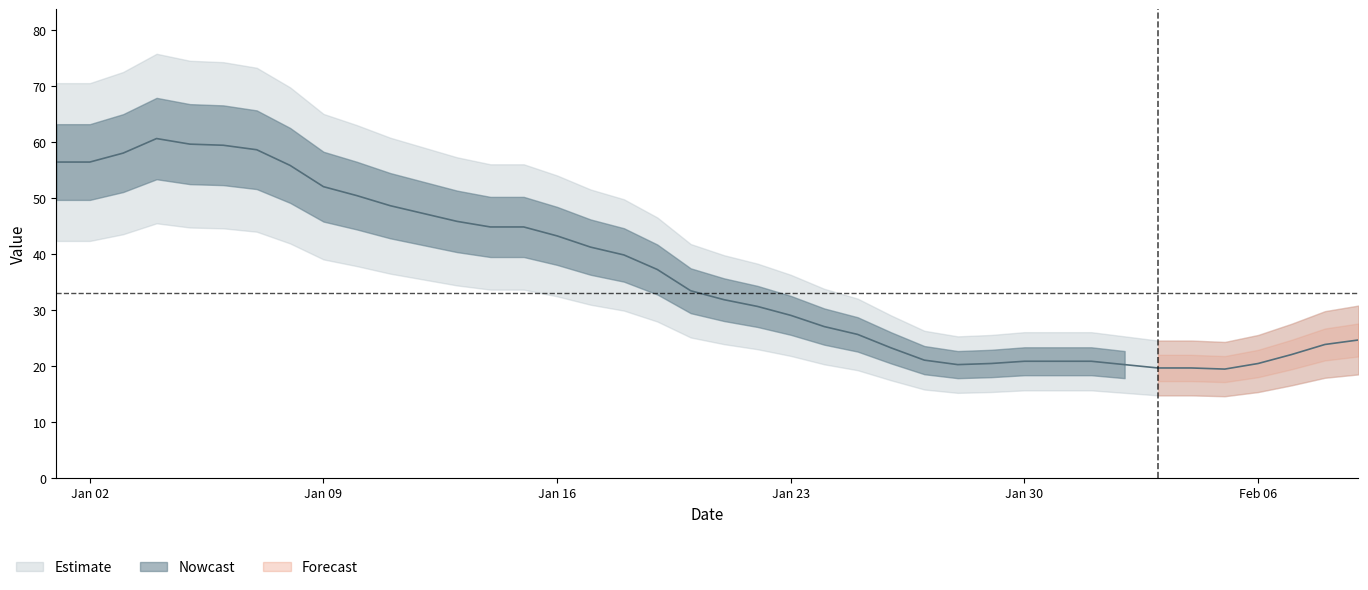

How many values are below 33?

20